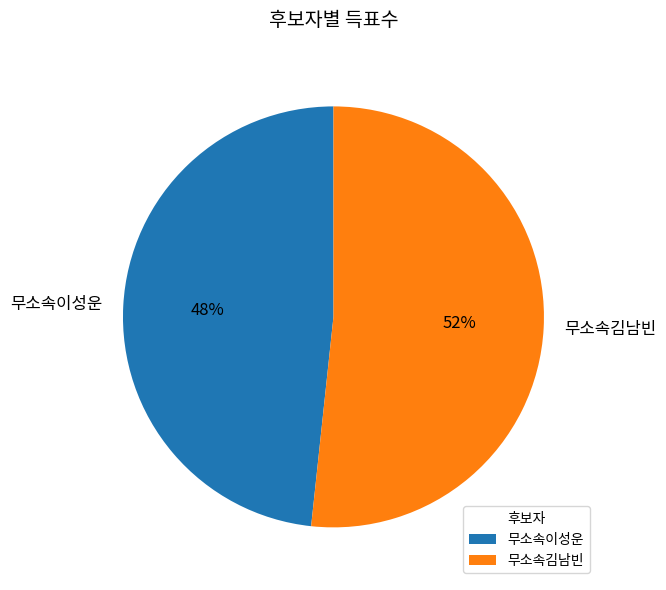

Between 무소속이성운 and 무소속김남빈, which is larger?

무소속김남빈